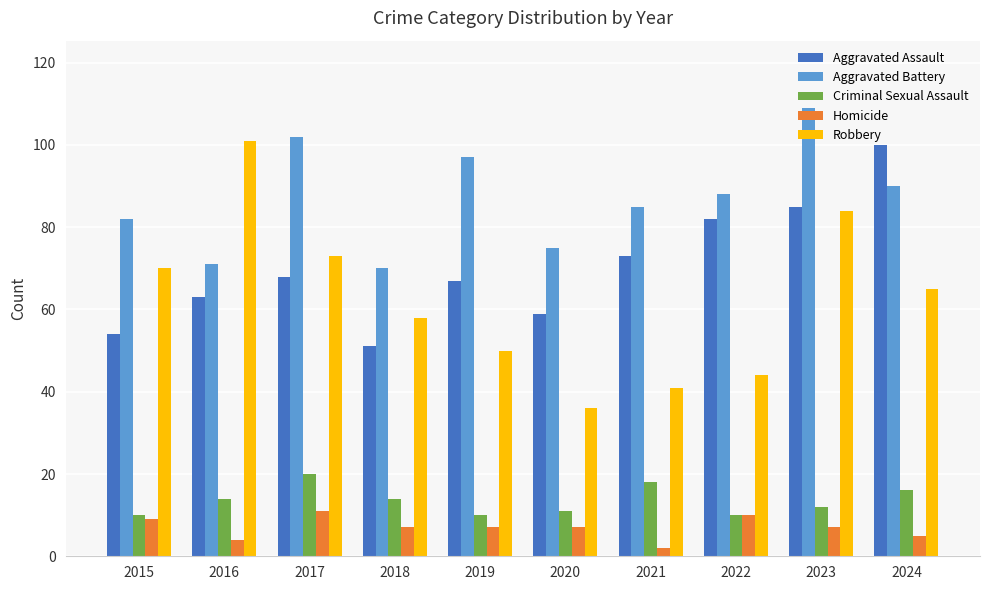

Reading right to left, transcribe all the data shown in this chart.

Aggravated Assault: 2024=100	2023=85	2022=82	2021=73	2020=59	2019=67	2018=51	2017=68	2016=63	2015=54
Aggravated Battery: 2024=90	2023=109	2022=88	2021=85	2020=75	2019=97	2018=70	2017=102	2016=71	2015=82
Criminal Sexual Assault: 2024=16	2023=12	2022=10	2021=18	2020=11	2019=10	2018=14	2017=20	2016=14	2015=10
Homicide: 2024=5	2023=7	2022=10	2021=2	2020=7	2019=7	2018=7	2017=11	2016=4	2015=9
Robbery: 2024=65	2023=84	2022=44	2021=41	2020=36	2019=50	2018=58	2017=73	2016=101	2015=70